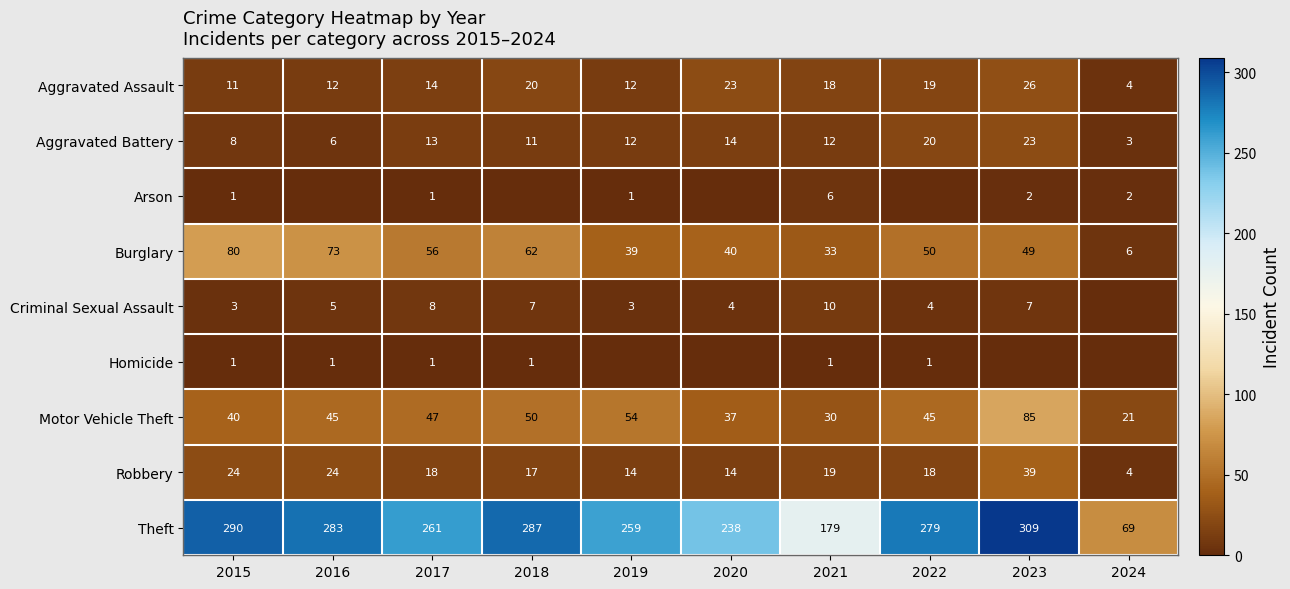

Is the value of Aggravated Battery at 2019 greater than the value of Homicide at 2015?

Yes